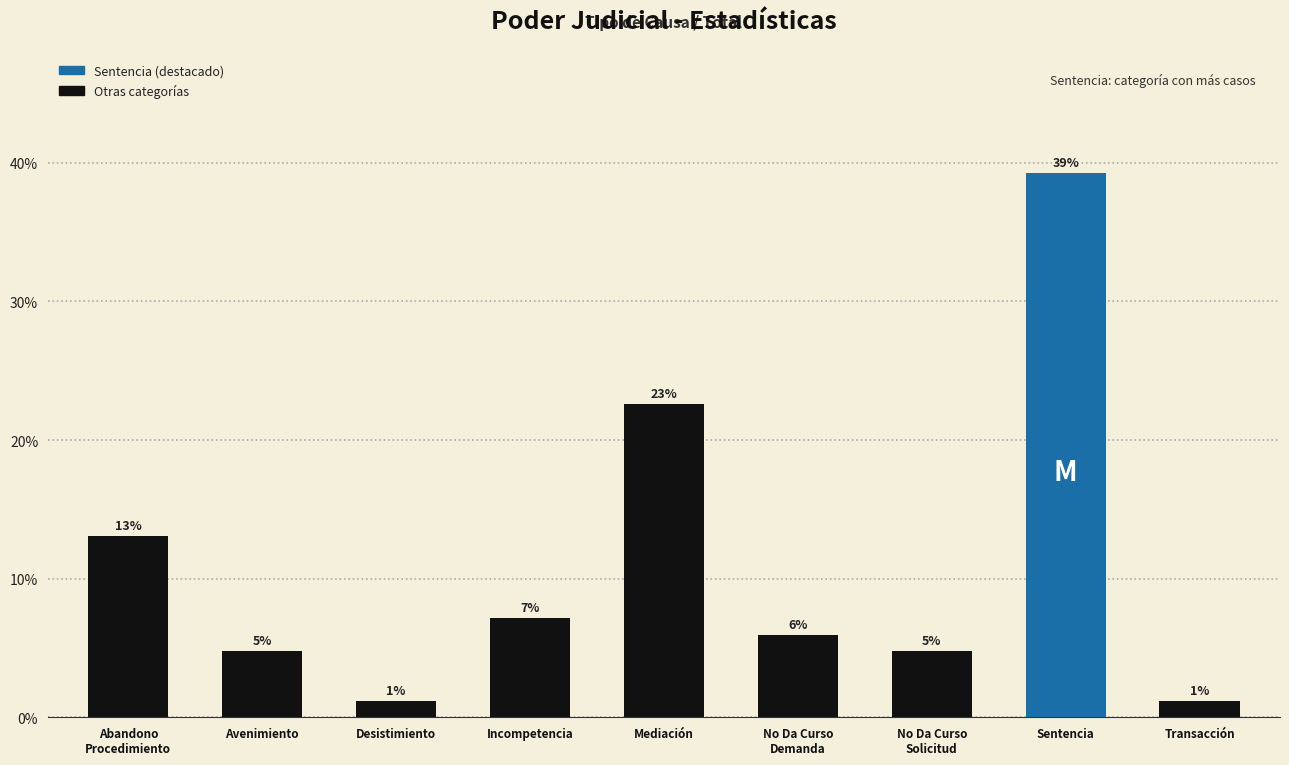

The value at No Da Curso
Demanda is 0.1. True or false?

False